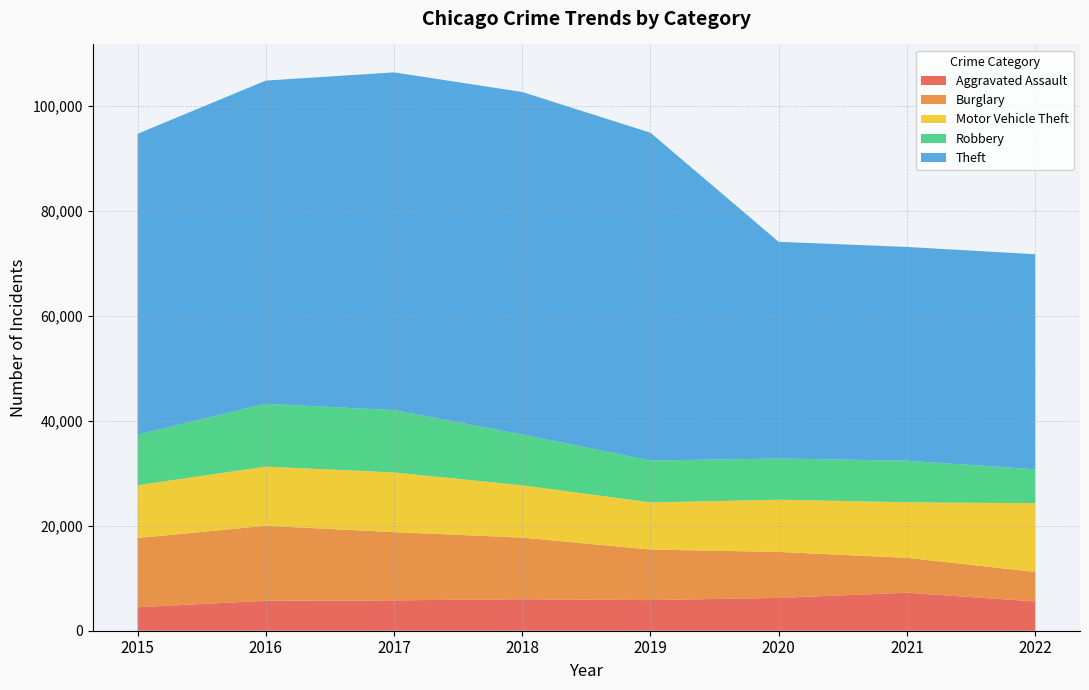

Reading right to left, list all the values displayed in this chart.

Aggravated Assault: 5586	7241	6263	5840	6001	5793	5712	4480
Burglary: 5626	6655	8754	9639	11746	13001	14289	13184
Motor Vehicle Theft: 13091	10593	9955	8978	9983	11380	11286	10068
Robbery: 6474	7918	7855	7994	9679	11880	11960	9638
Theft: 40983	40752	41302	62479	65282	64380	61618	57350